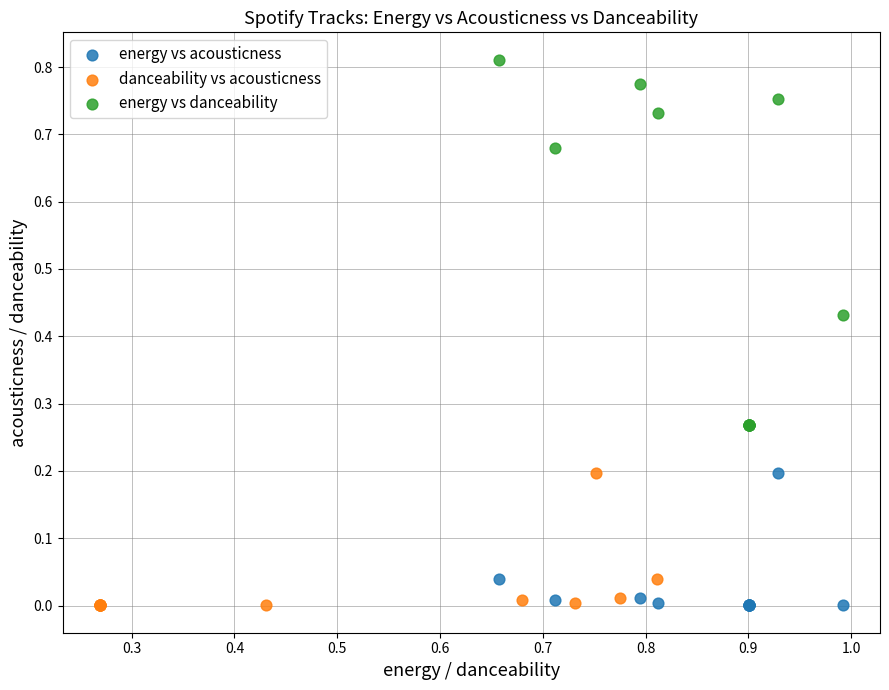

Which series contains the highest Y value?

energy vs danceability